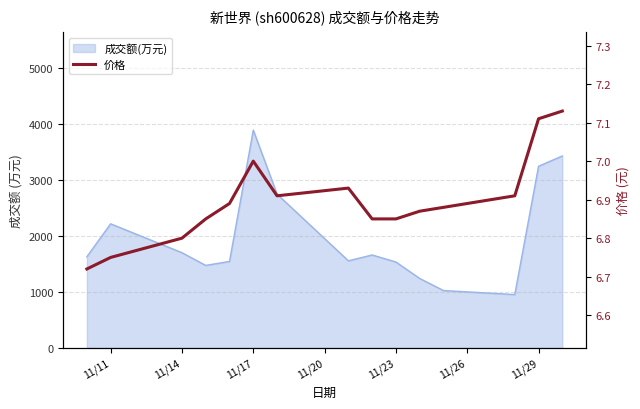

What is the minimum value shown in the chart?

6.7